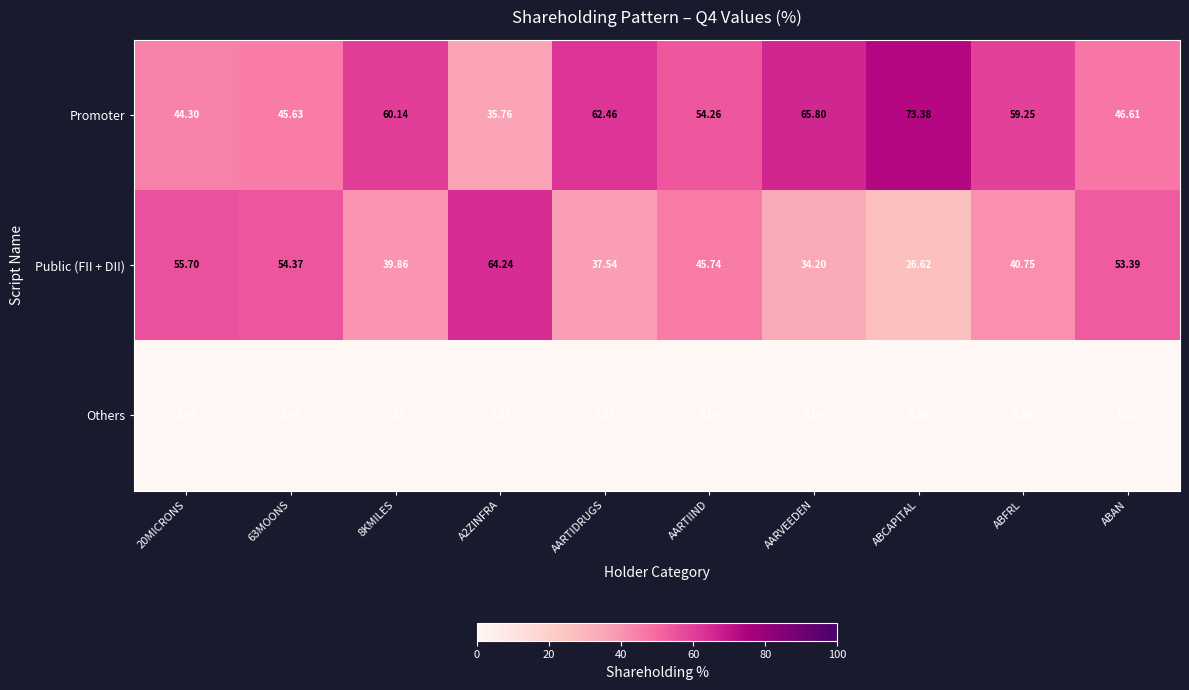

Rank the series at ABCAPITAL from highest to lowest value.

Promoter, Public (FII + DII), Others